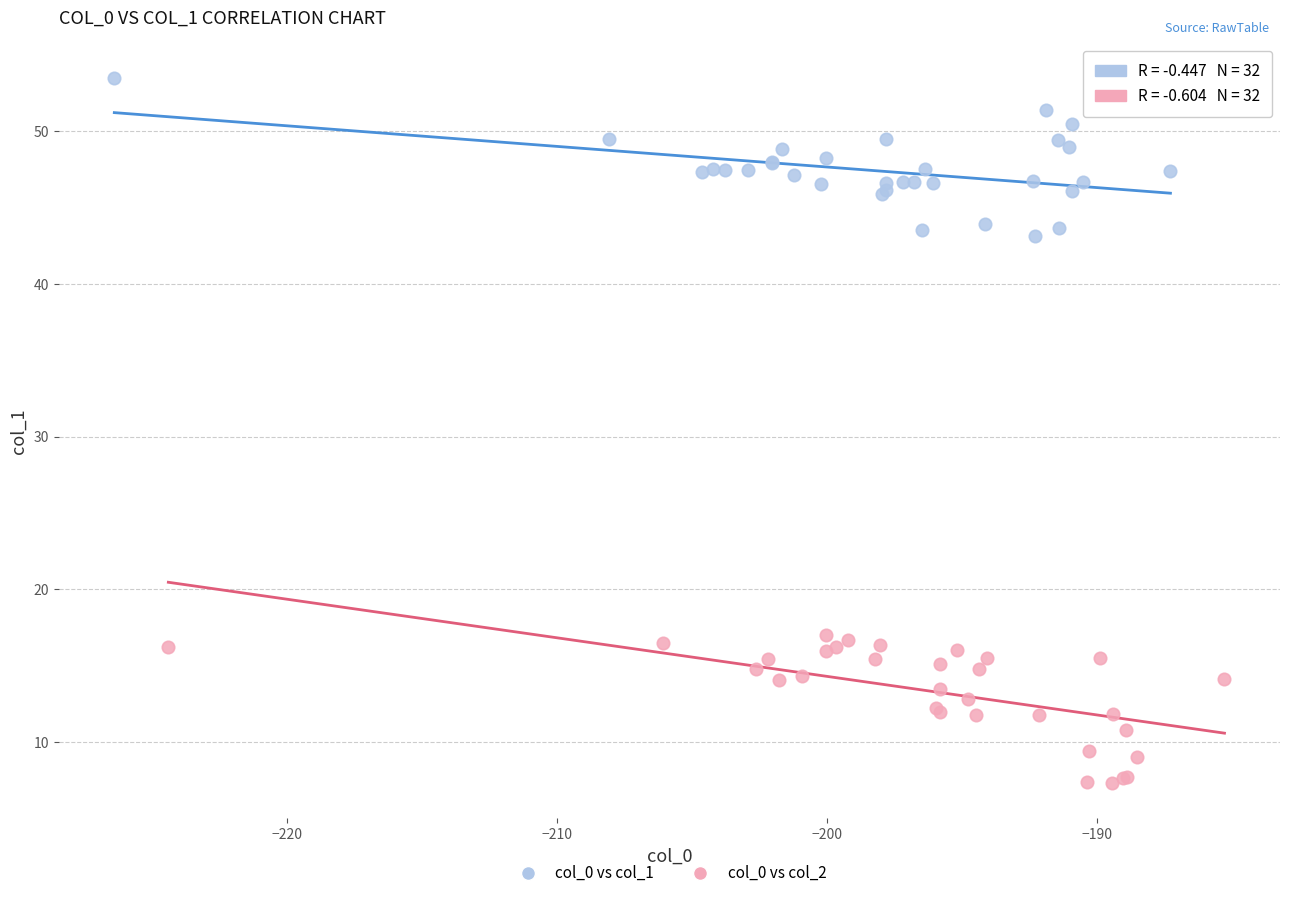

Which series contains the highest Y value?

col_0 vs col_1